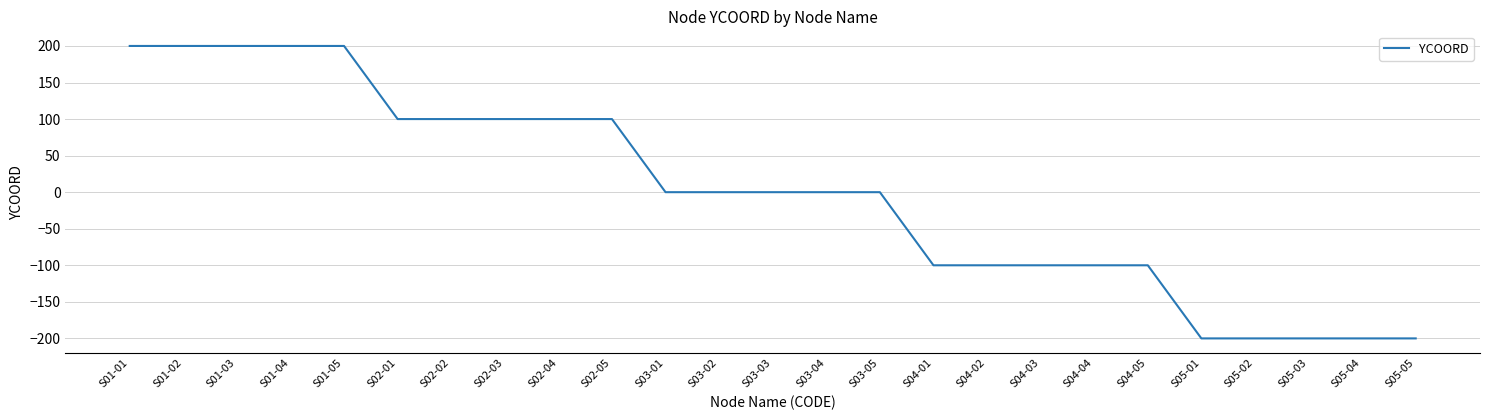

Between S01-04 and S05-03, which is larger?

S01-04